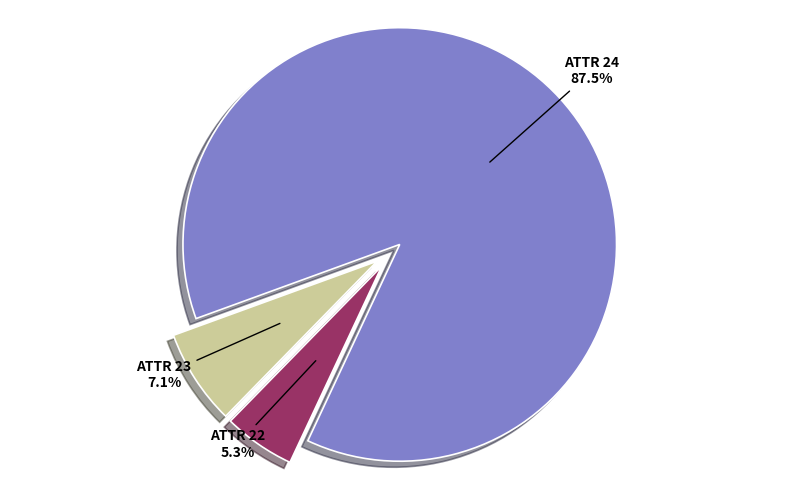

Does any single category account for the majority?

Yes